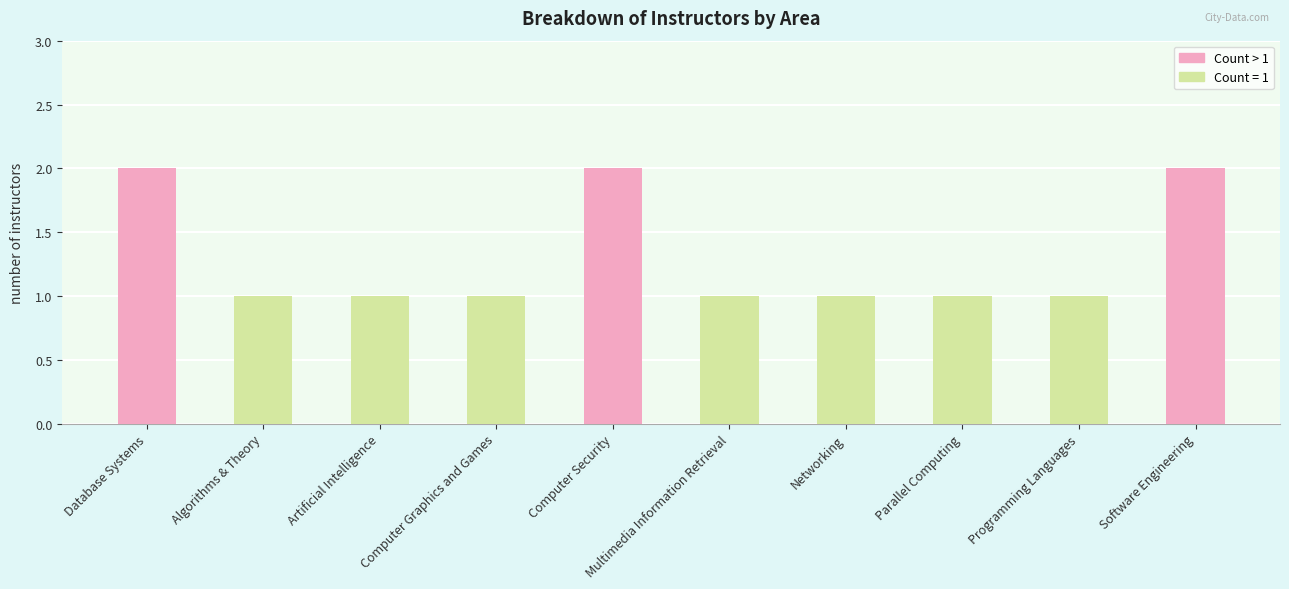

What is the maximum value shown in the chart?

2